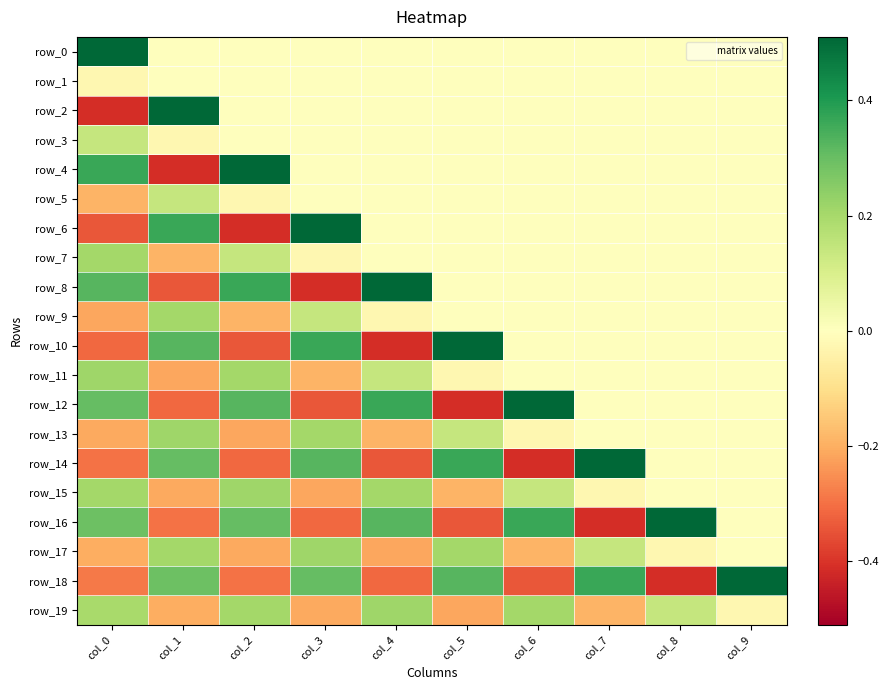

Between col_0 and col_1, which series saw the biggest shift?

row_2